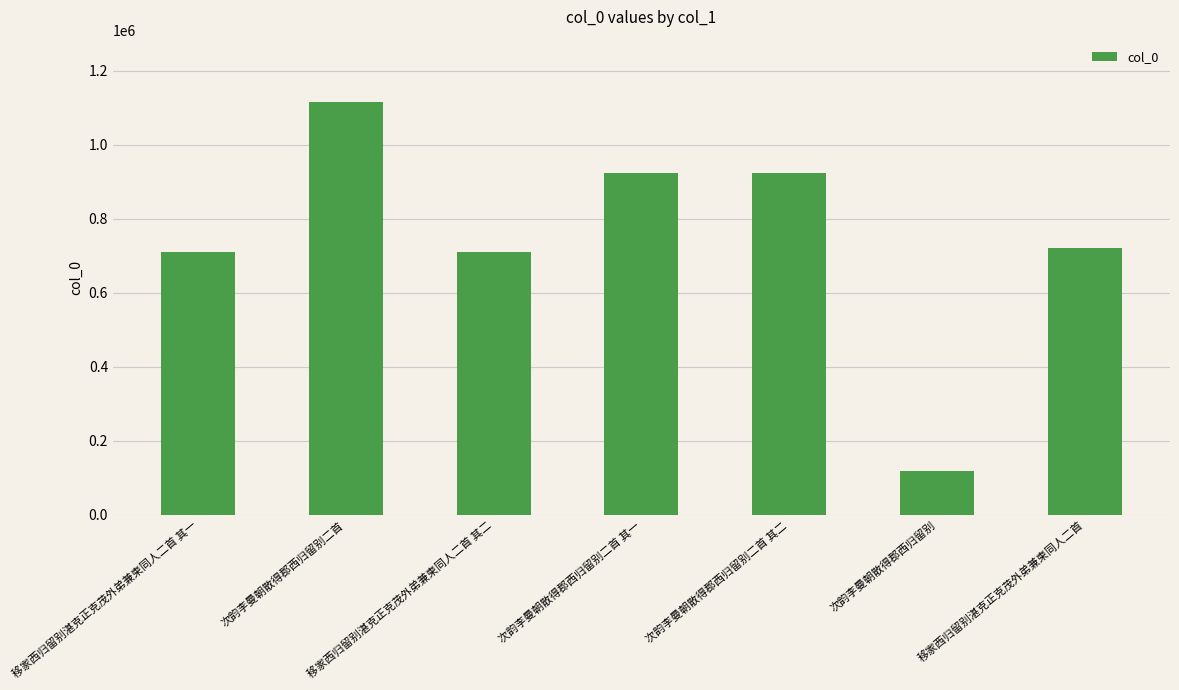

What is the label of the 2nd bar from the left?

次韵李曼朝散得郡西归留别二首